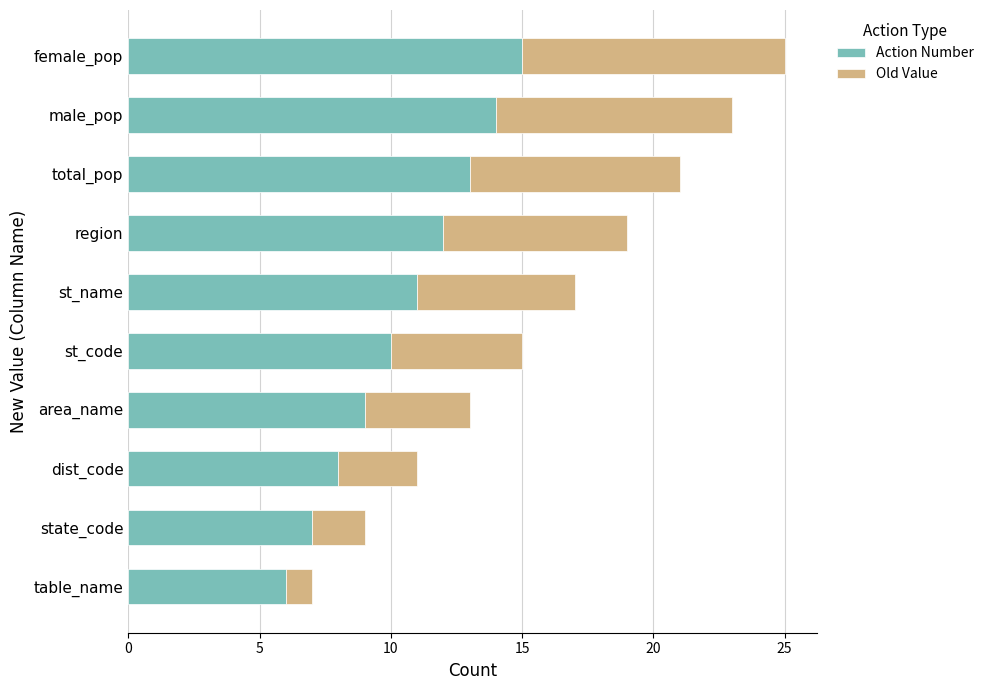

How many series are shown in this chart?

2